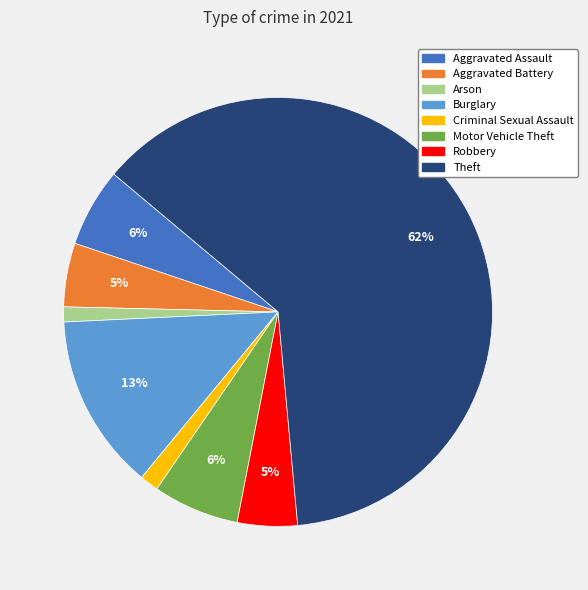

Between Burglary and Motor Vehicle Theft, which is larger?

Burglary